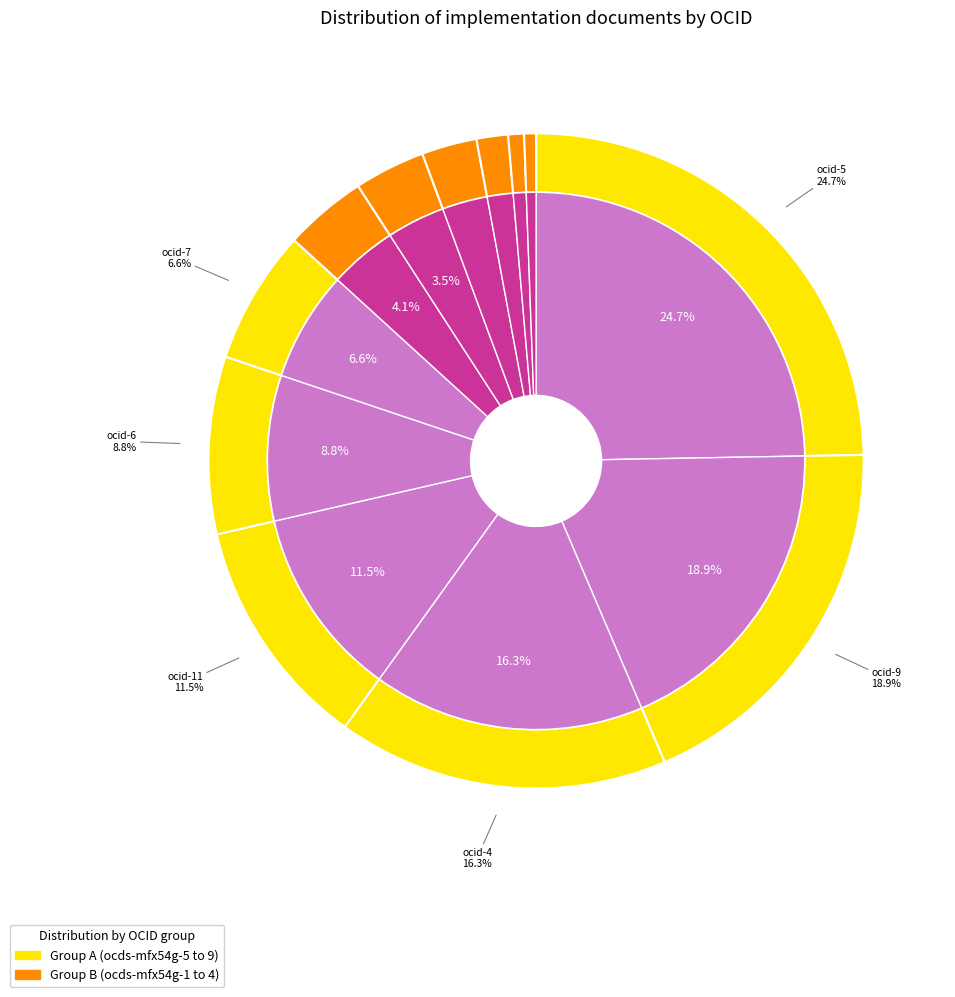

To the nearest percent, what is the average slice percentage?

8%